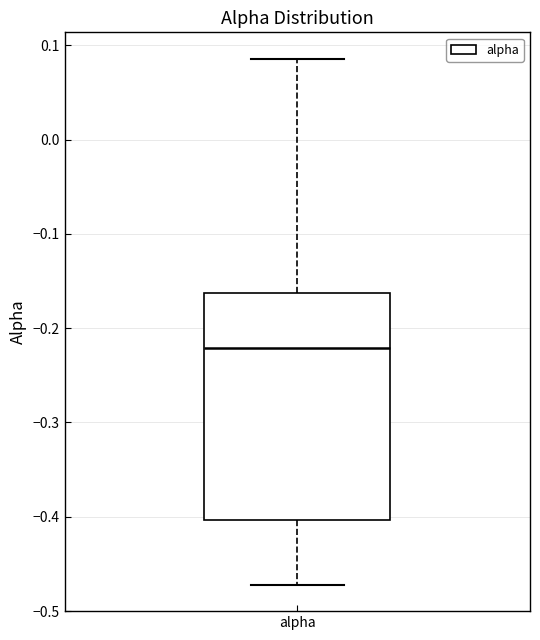

Transcribe this box plot: give where the median line is, the range the box spans, and where the two whiskers end, as read against the y-axis. The values are not printed on the chart, so give them approximately, as read against the axis.

median -0.22, box -0.40 to -0.16, whiskers -0.47 to 0.09